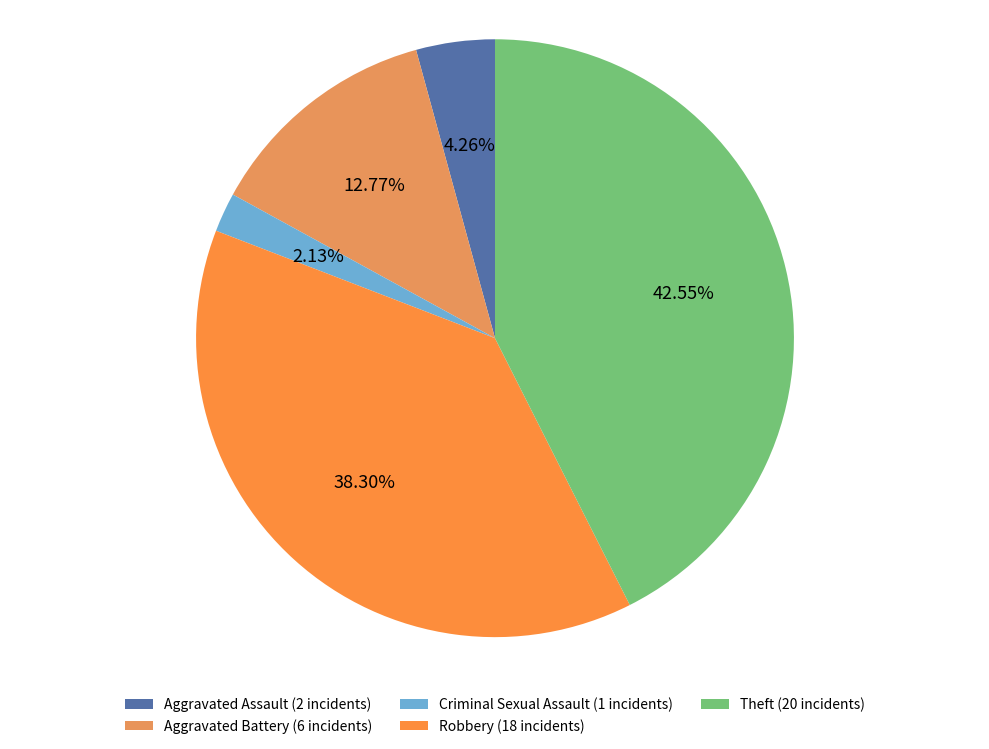

Is Aggravated Assault the majority of the pie?

No